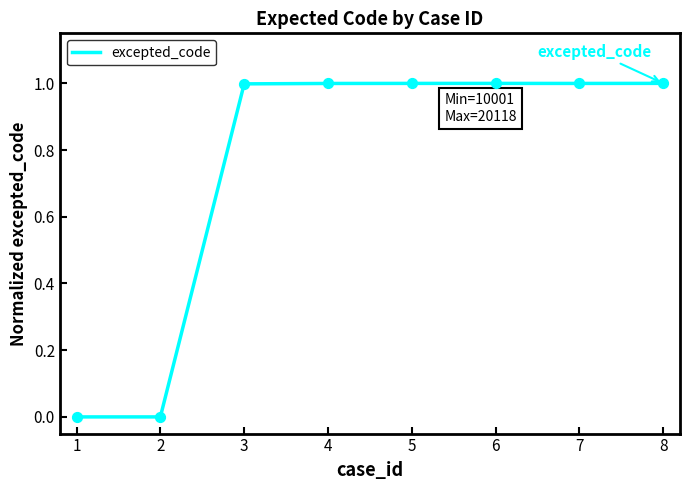

What is the change in value from 1 to 4?

+1.0